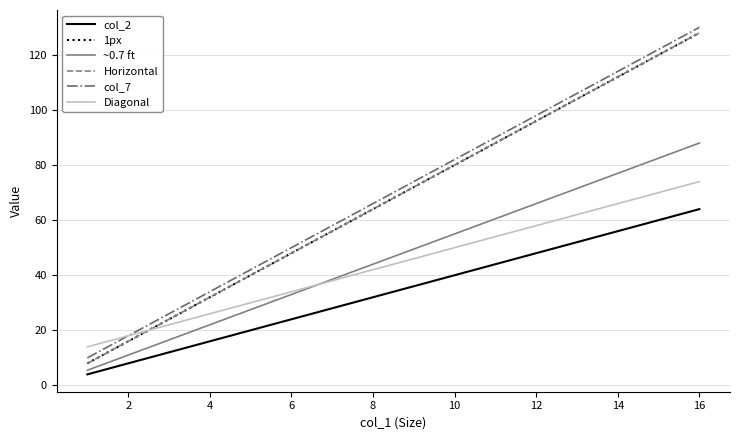

Does the chart display data point markers on the line(s)?

No